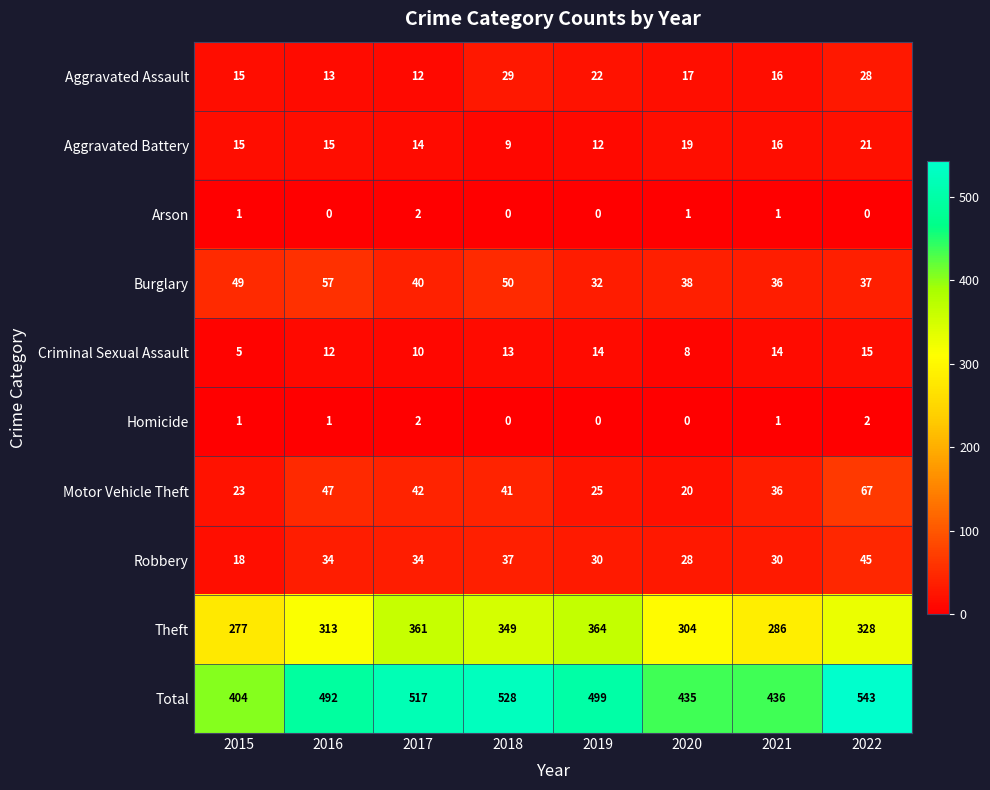

At 2016, list the series in order from smallest to largest.

Arson, Homicide, Criminal Sexual Assault, Aggravated Assault, Aggravated Battery, Robbery, Motor Vehicle Theft, Burglary, Theft, Total